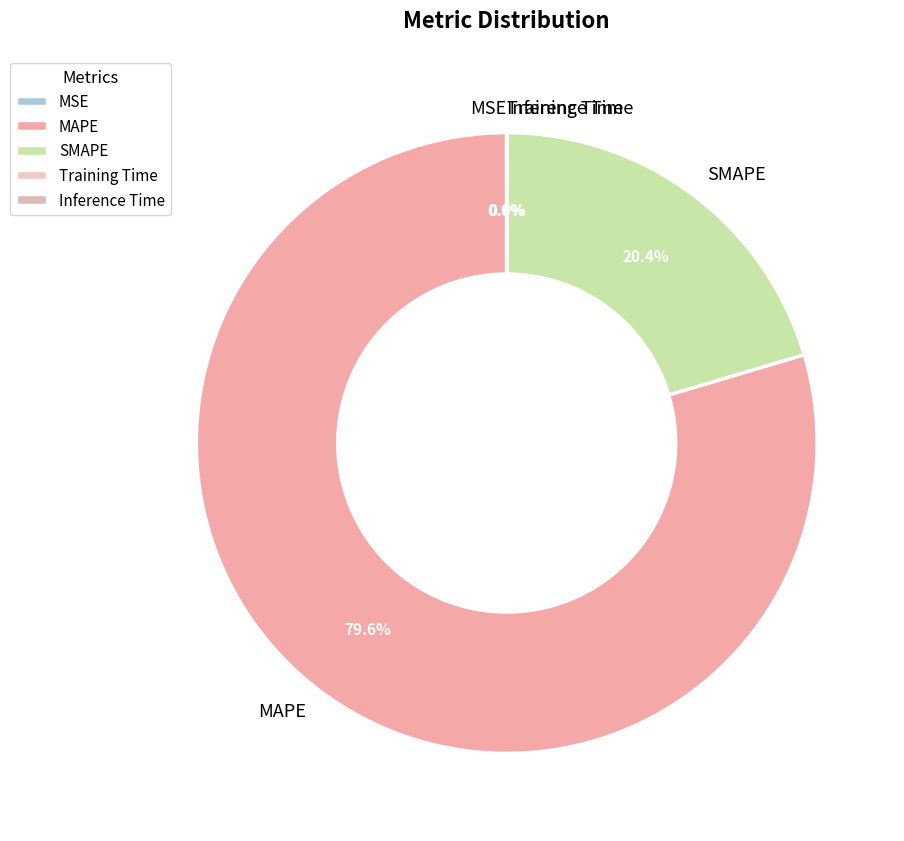

Does any single category account for the majority?

Yes